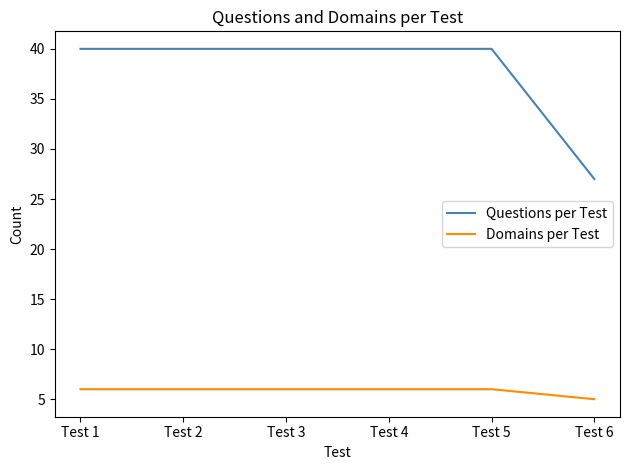

What is the total value across all series at Test 2?

46